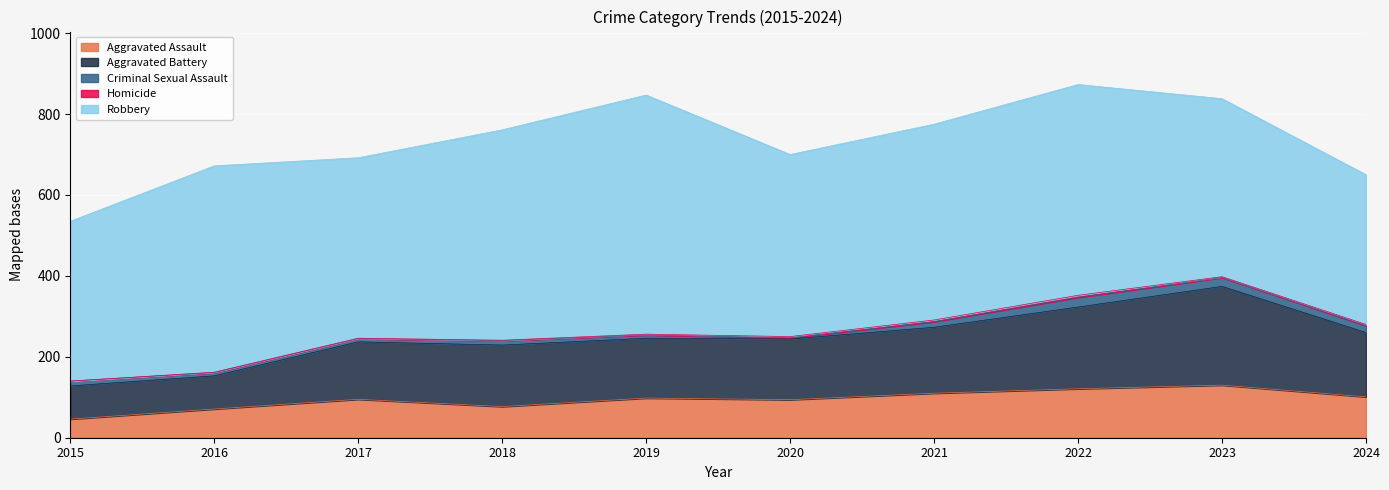

Which series has the largest range (max minus min)?

Robbery